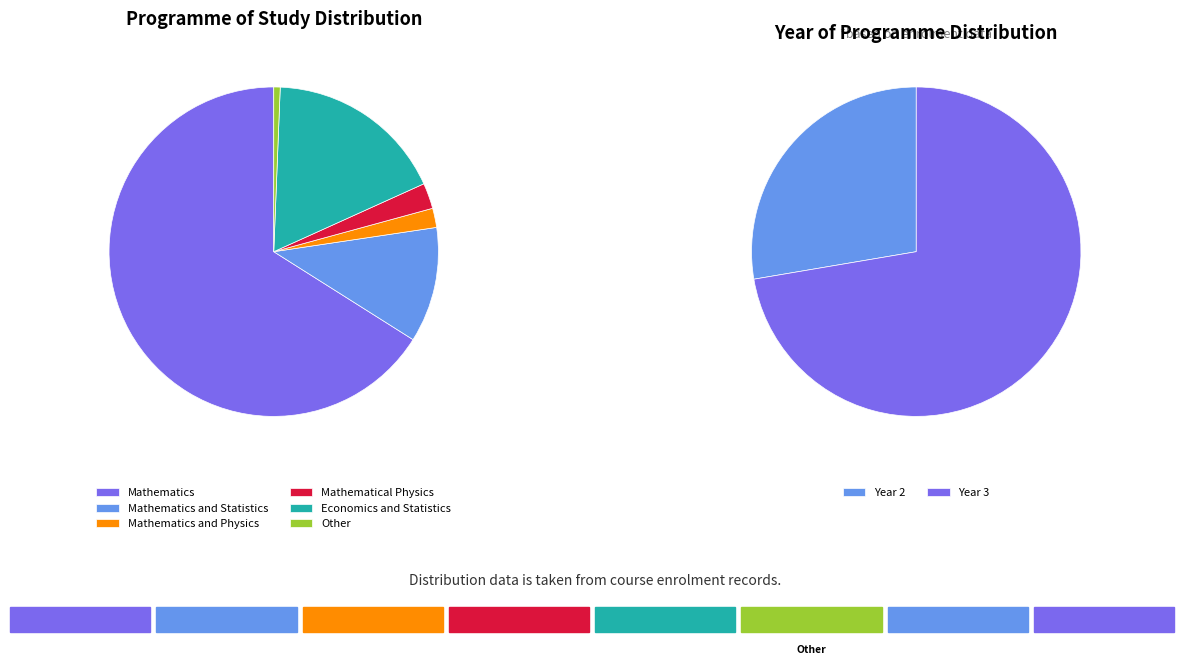

Between Economics and Statistics and Mathematical Physics, which is larger?

Economics and Statistics